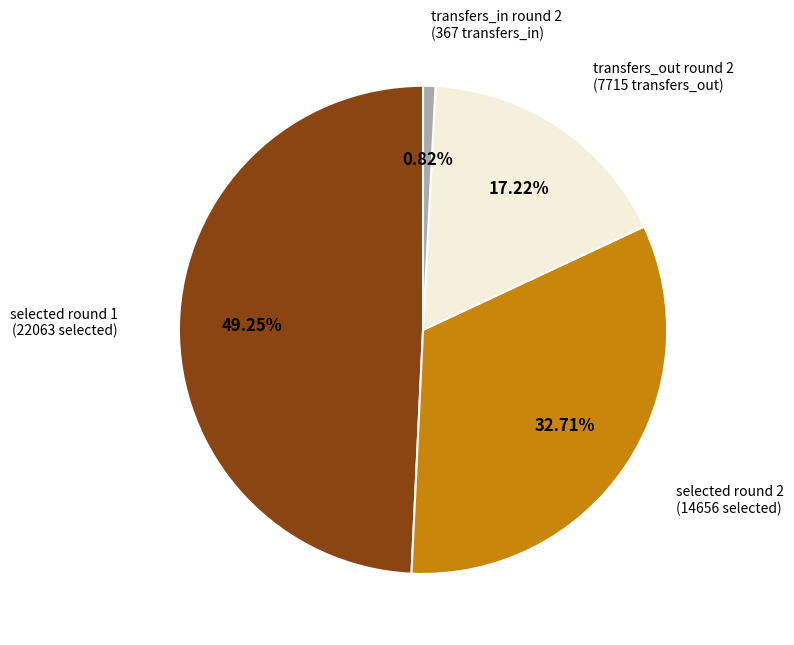

Is there a majority slice in this chart?

No